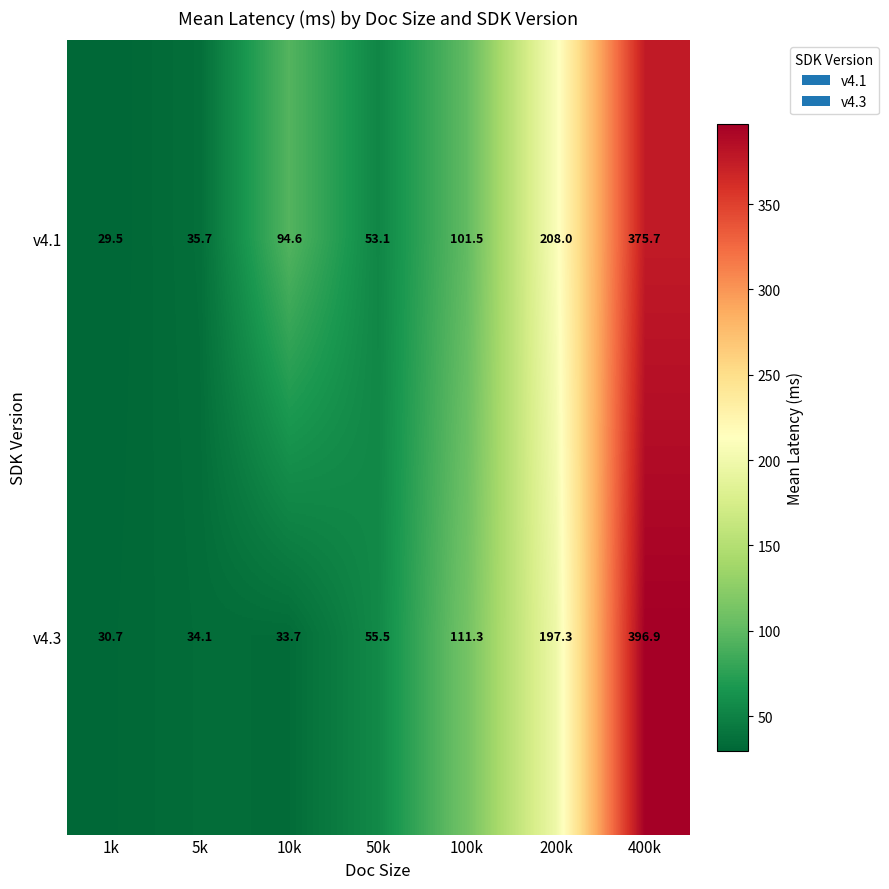

List the labels in order of v4.1 value, smallest first.

1k, 5k, 50k, 10k, 100k, 200k, 400k